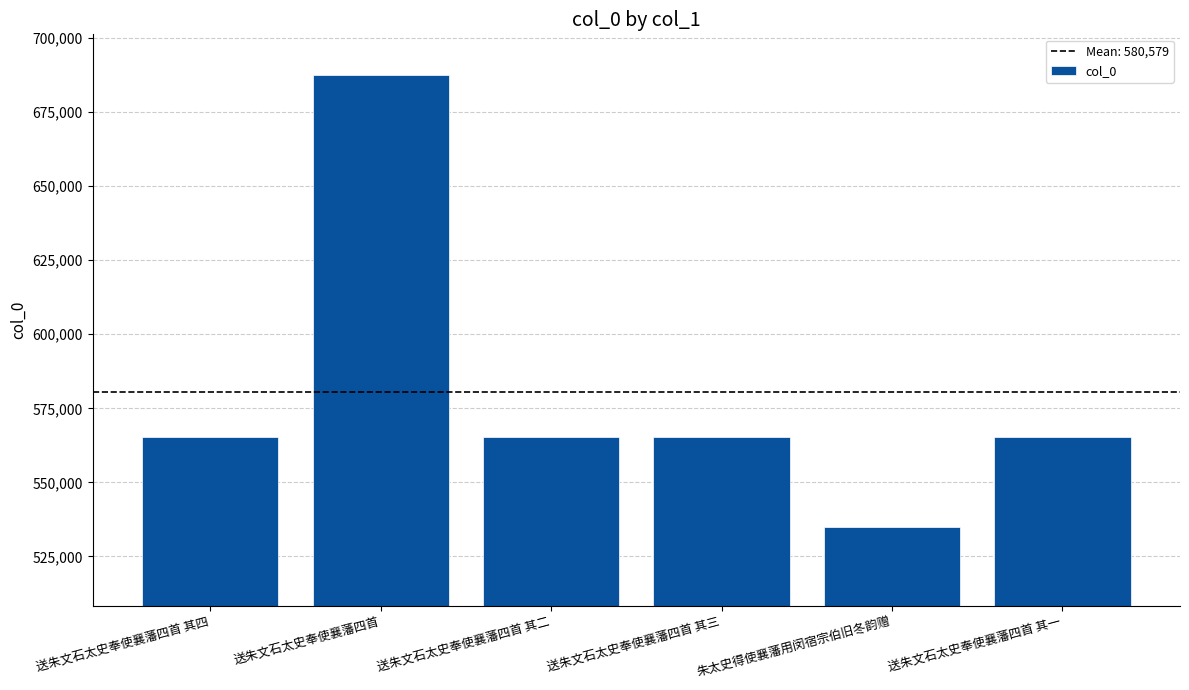

What is the smallest value displayed?

535020